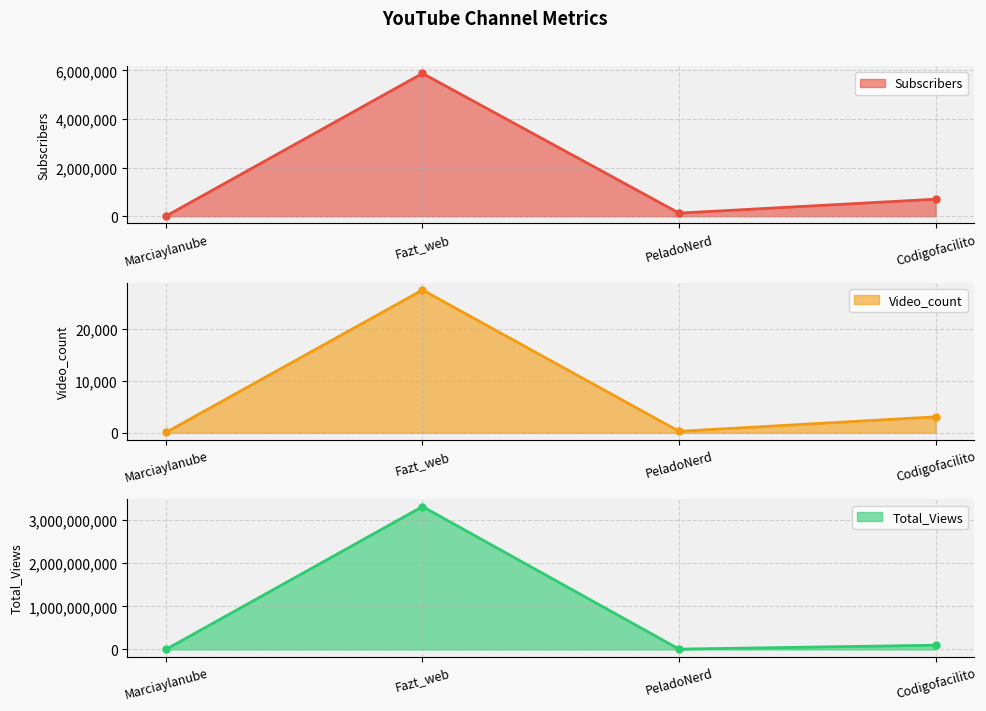

How many interior local valleys does the Subscribers series have?

1